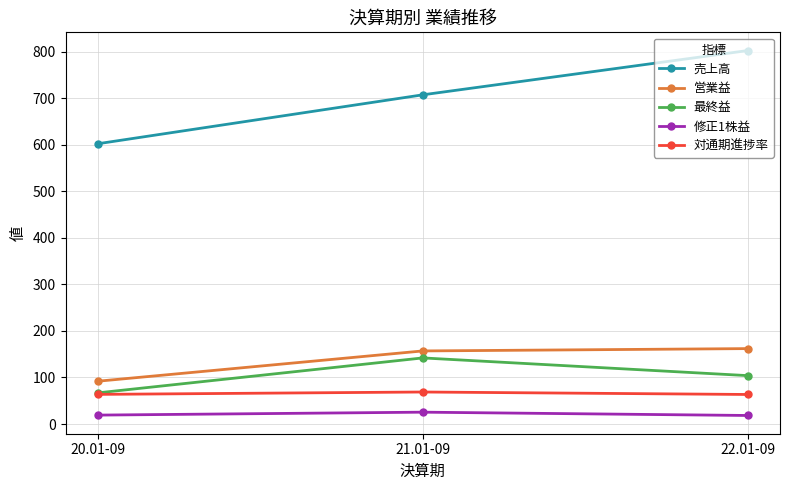

What is the spread (max minus min) of values at 22.01-09?

783.6